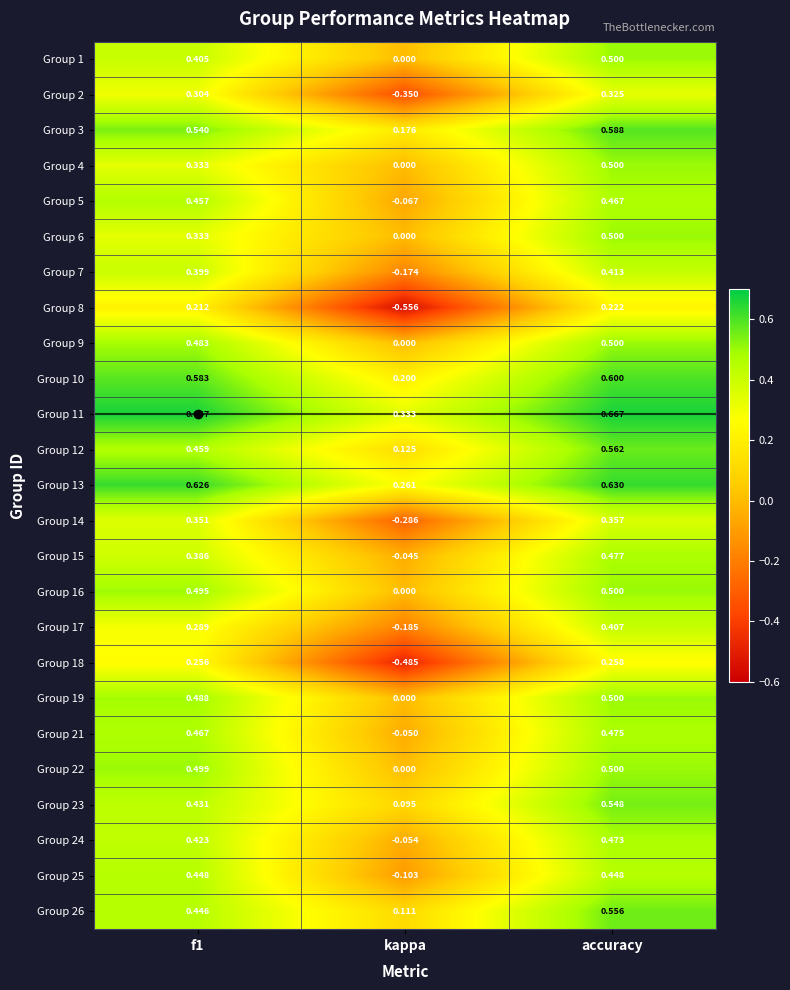

How many series are shown in this chart?

25